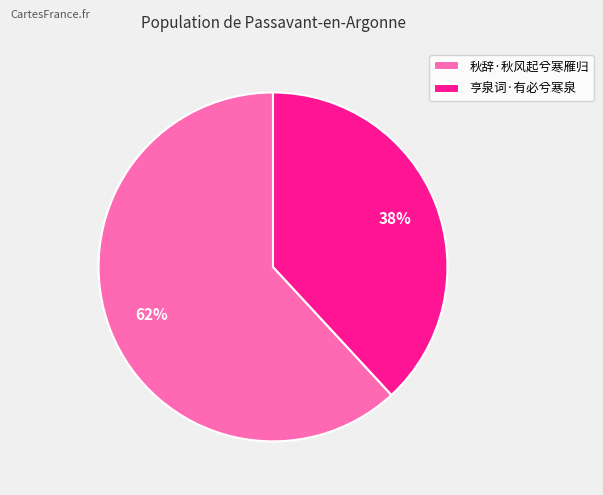

Is the sum of 亨泉词·有必兮寒泉 and 秋辞·秋风起兮寒雁归 greater than half?

Yes